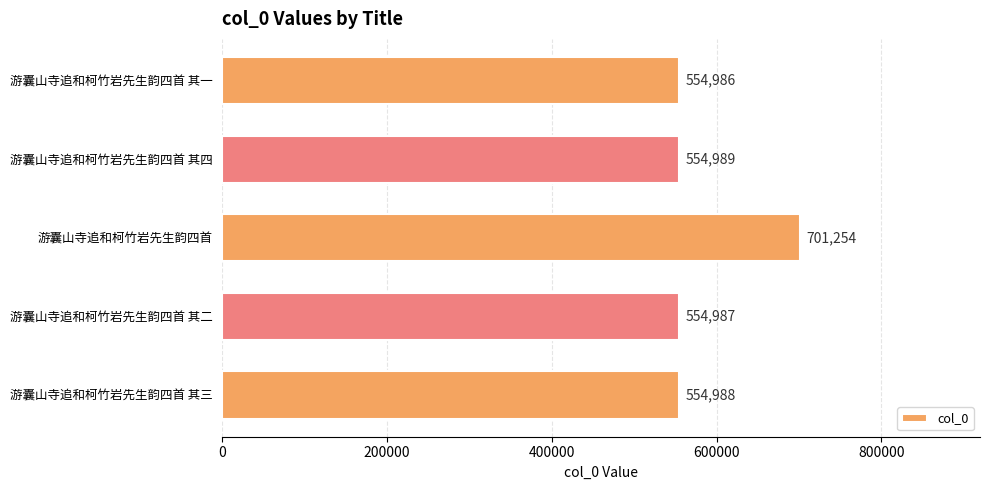

Approximately how many times larger is the value at 游囊山寺追和柯竹岩先生韵四首 其一 compared to 游囊山寺追和柯竹岩先生韵四首?

0.8